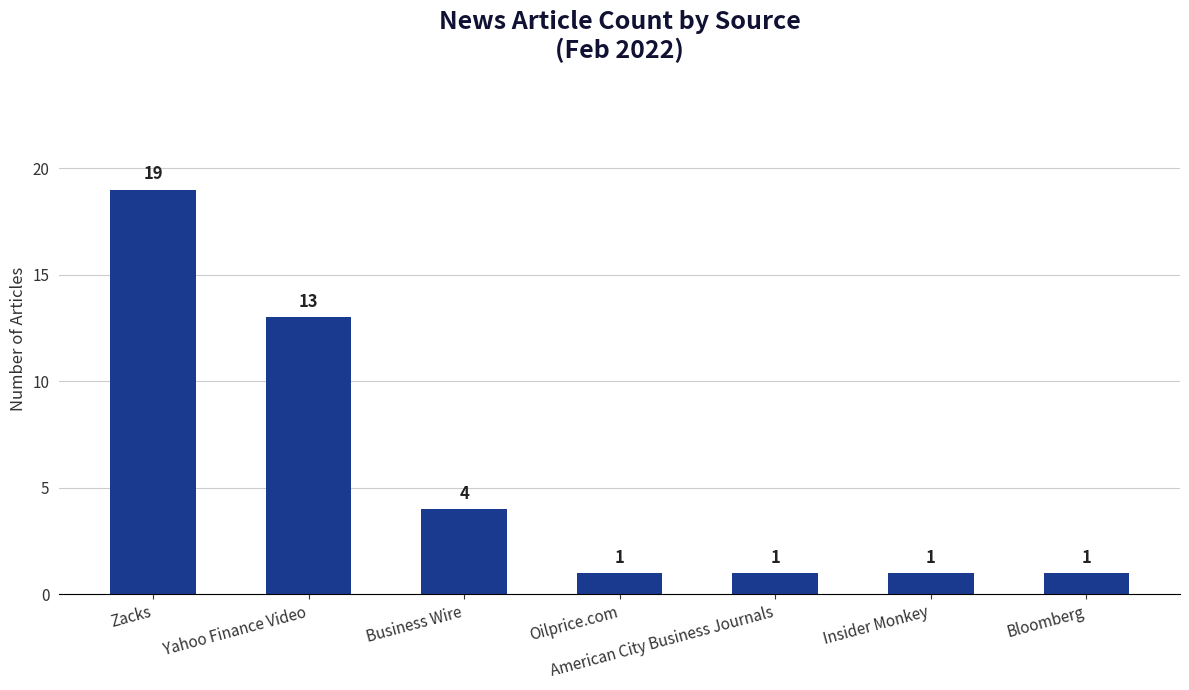

Reading right to left, list all the values displayed in this chart.

Bloomberg=1	Insider Monkey=1	American City Business Journals=1	Oilprice.com=1	Business Wire=4	Yahoo Finance Video=13	Zacks=19